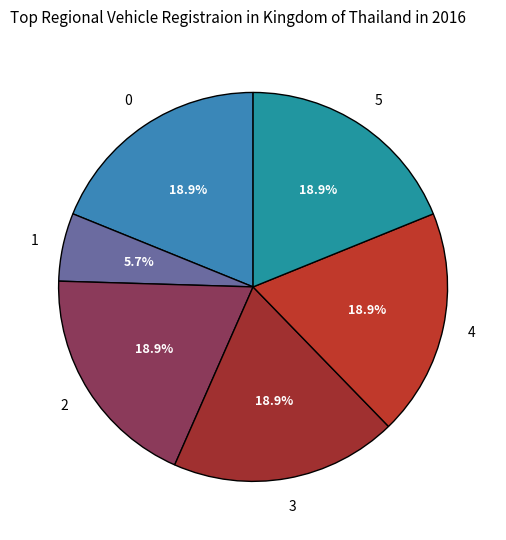

How many segments does this pie chart have?

6